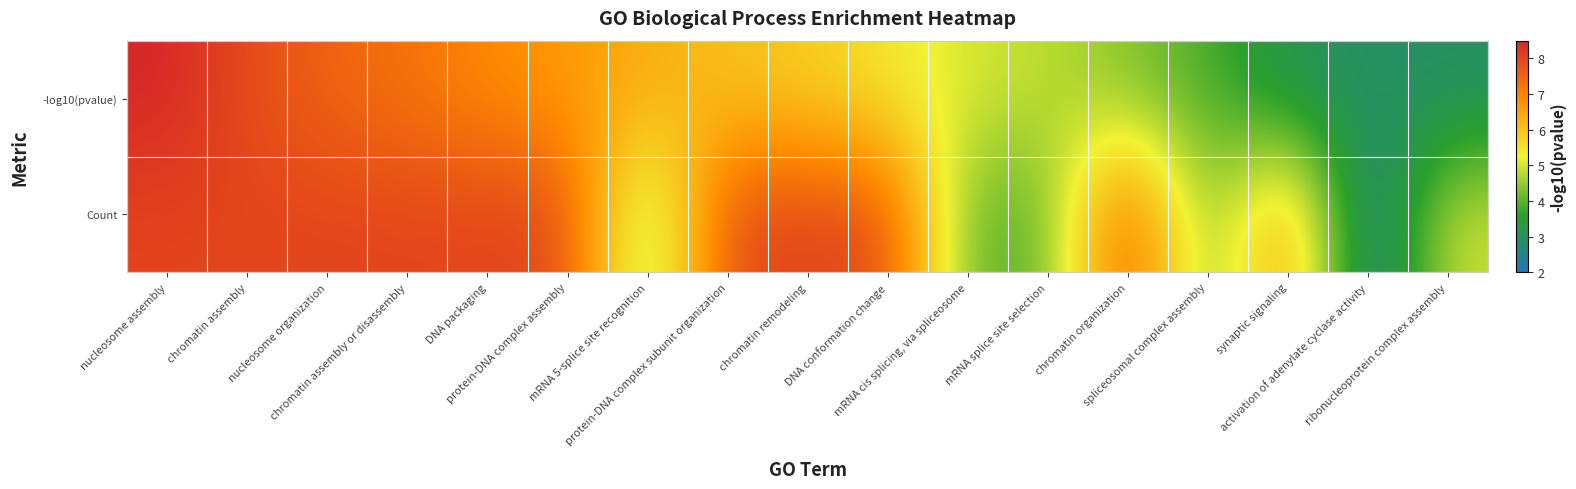

Rank the series at activation of adenylate cyclase activity from lowest to highest value.

Count, -log10(pvalue)